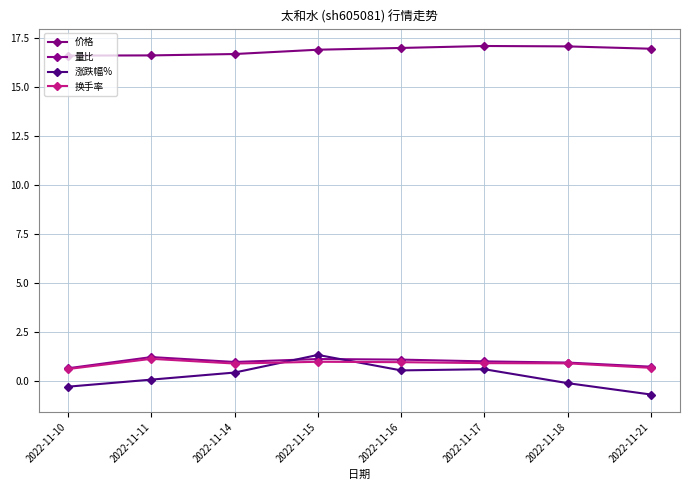

Count the number of data series in this chart.

4